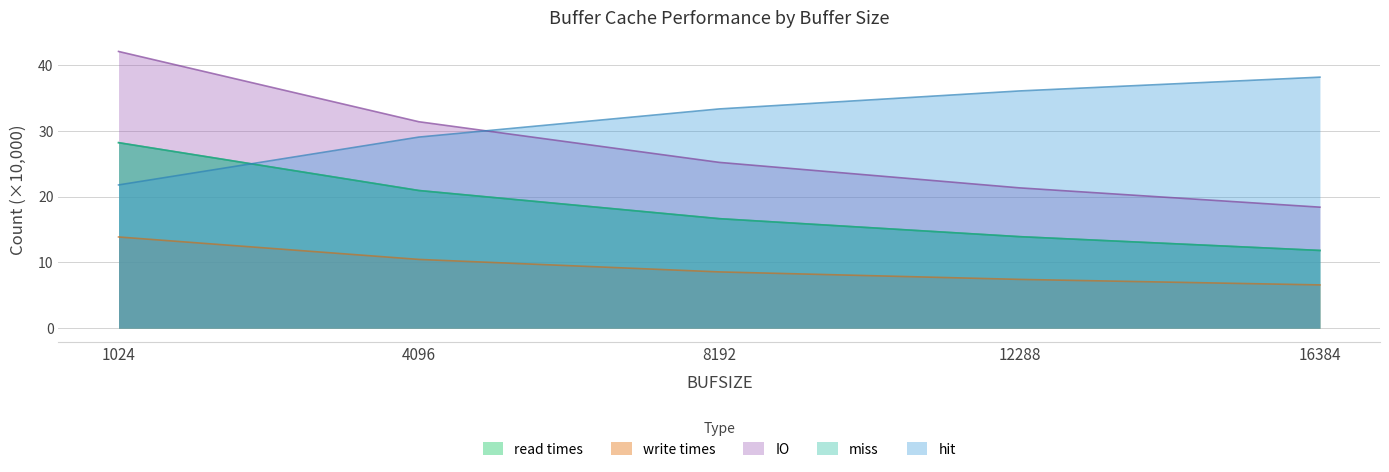

Between 8192 and 16384, which series saw the biggest shift?

IO